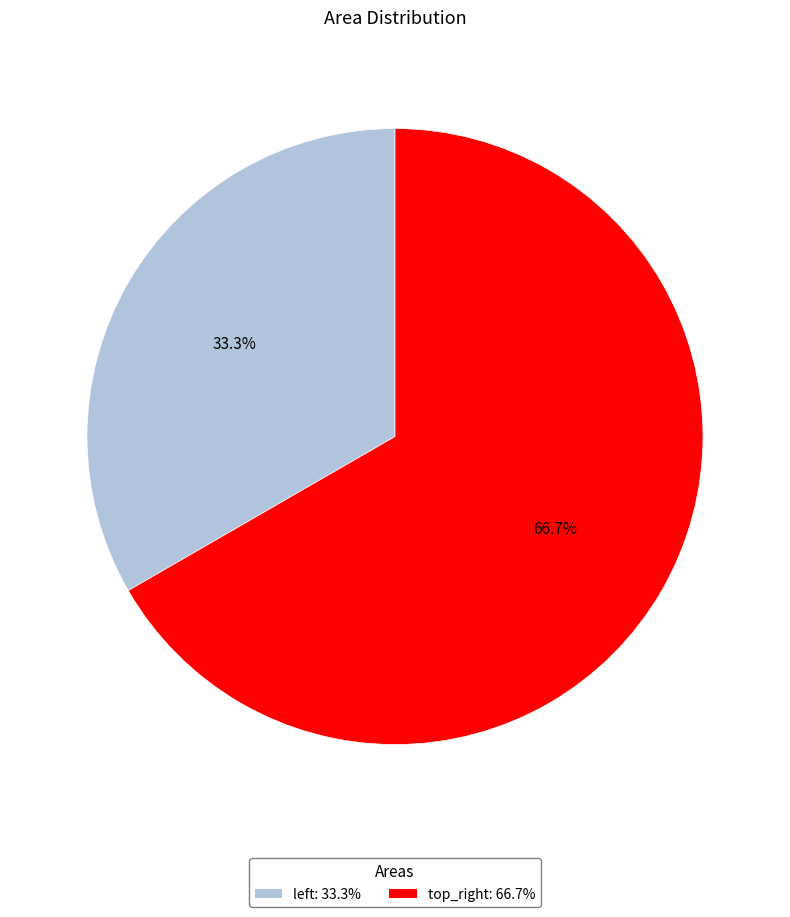

To the nearest percent, what is the difference between the largest and smallest slice percentages?

33%